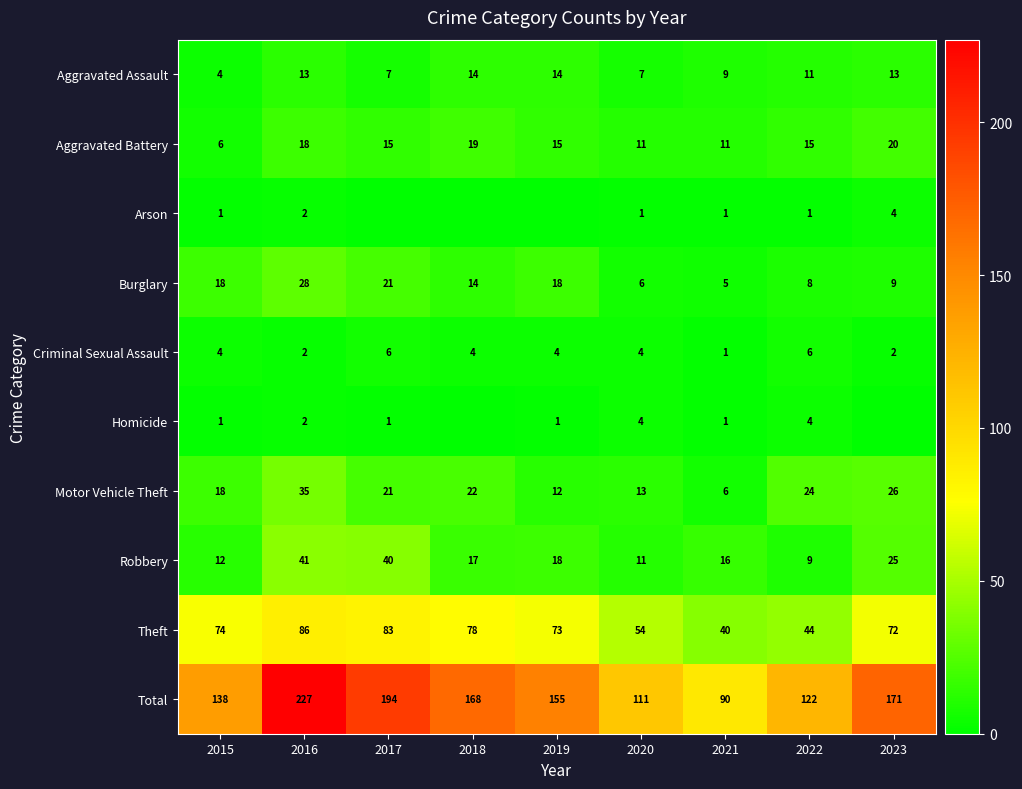

What is the lowest value of the Motor Vehicle Theft series?

6